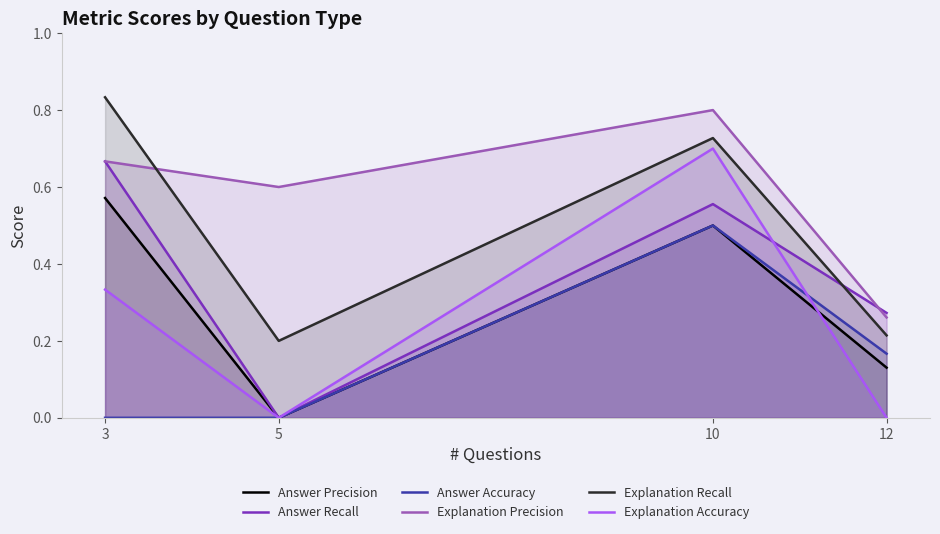

The value of Answer Precision at 10 is 0.9. True or false?

False